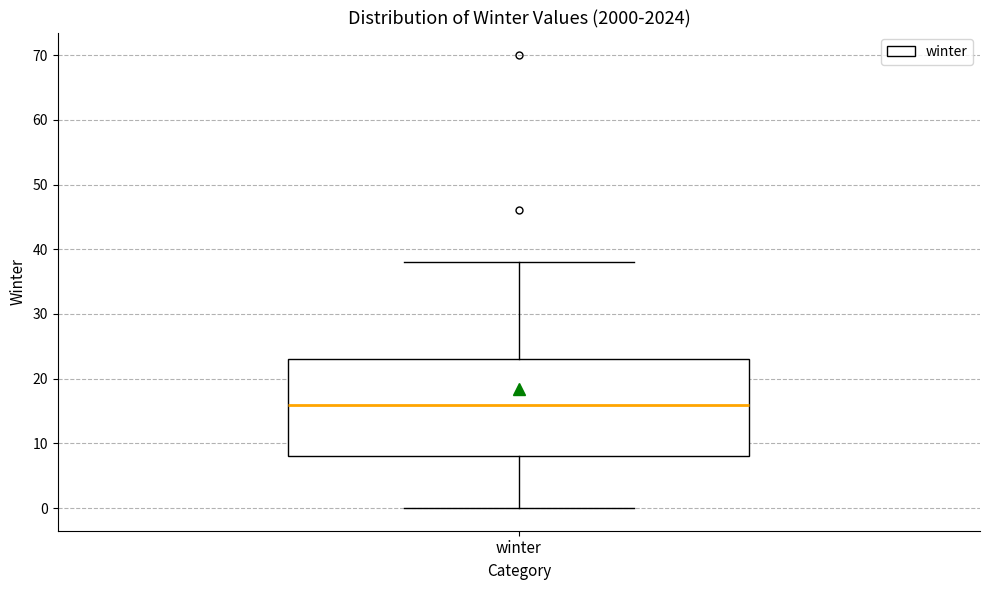

Where is the lower edge of the box for winter on the y-axis? The values are not printed on the chart, so give them approximately, as read against the axis.

8